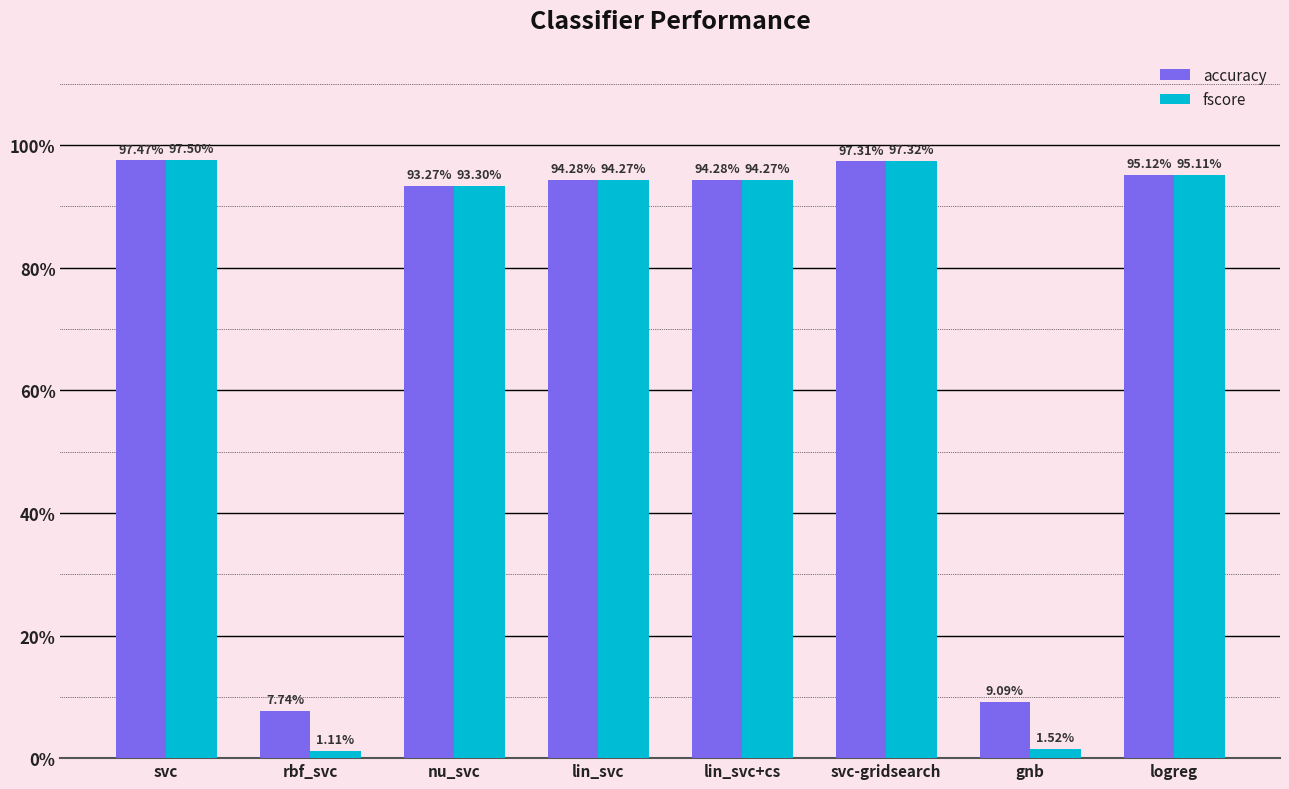

Reading left to right, extract all data points from this chart.

accuracy: svc=1.0	rbf_svc=0.1	nu_svc=0.9	lin_svc=0.9	lin_svc+cs=0.9	svc-gridsearch=1.0	gnb=0.1	logreg=1.0
fscore: svc=1.0	rbf_svc=0.0	nu_svc=0.9	lin_svc=0.9	lin_svc+cs=0.9	svc-gridsearch=1.0	gnb=0.0	logreg=1.0